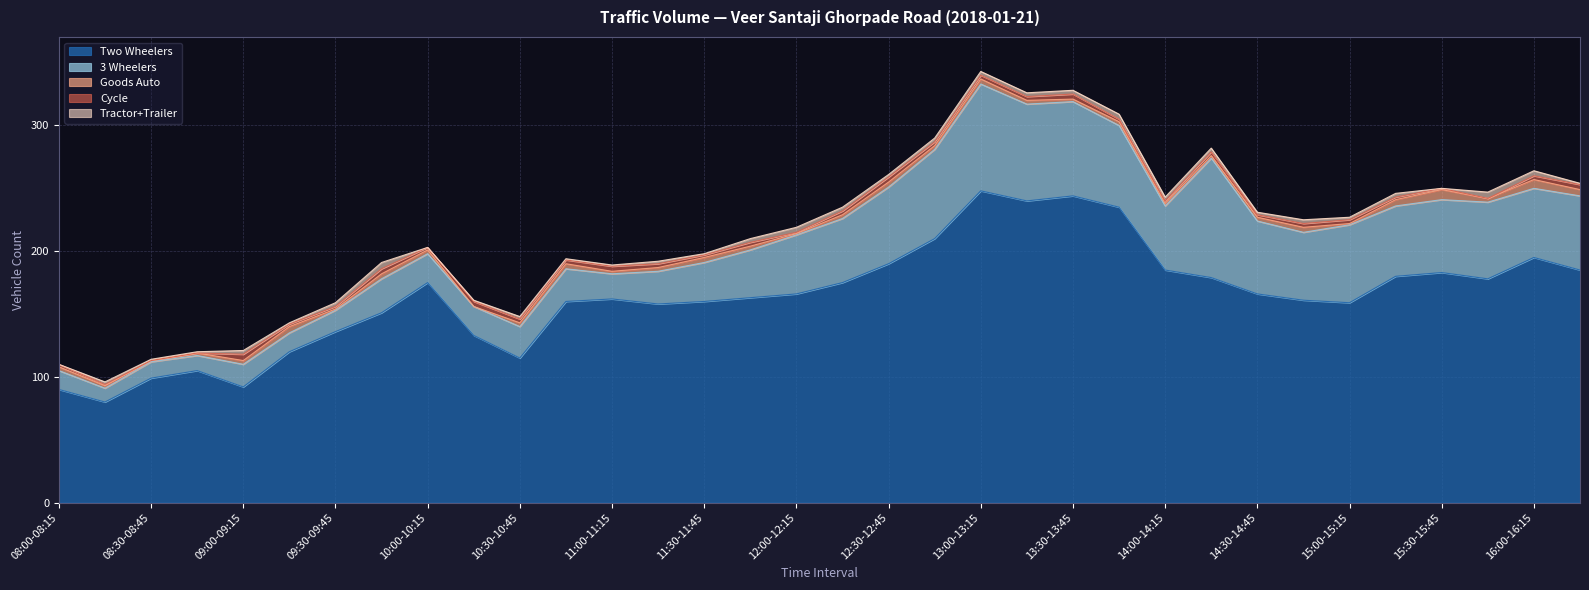

What is the sum of all Goods Auto values?

106